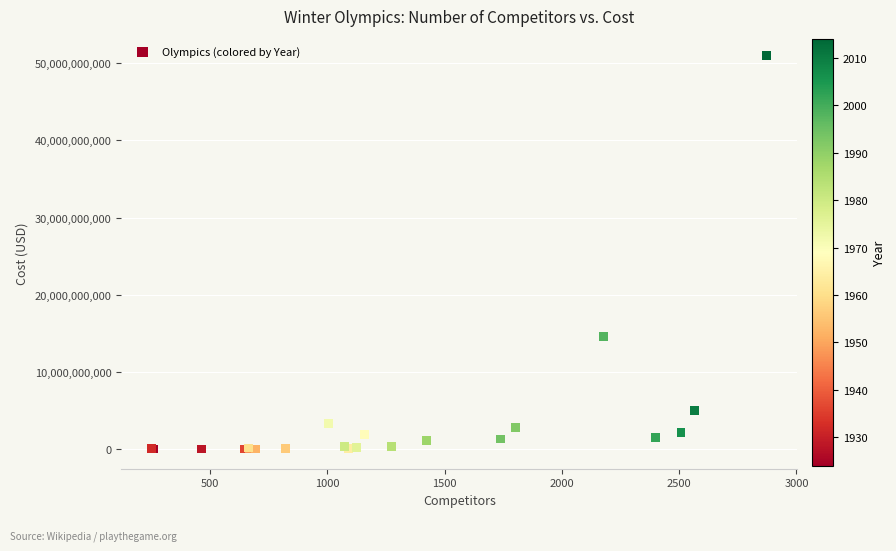

What Y value in the scatter plot is closest to 25501500000?

14600000000